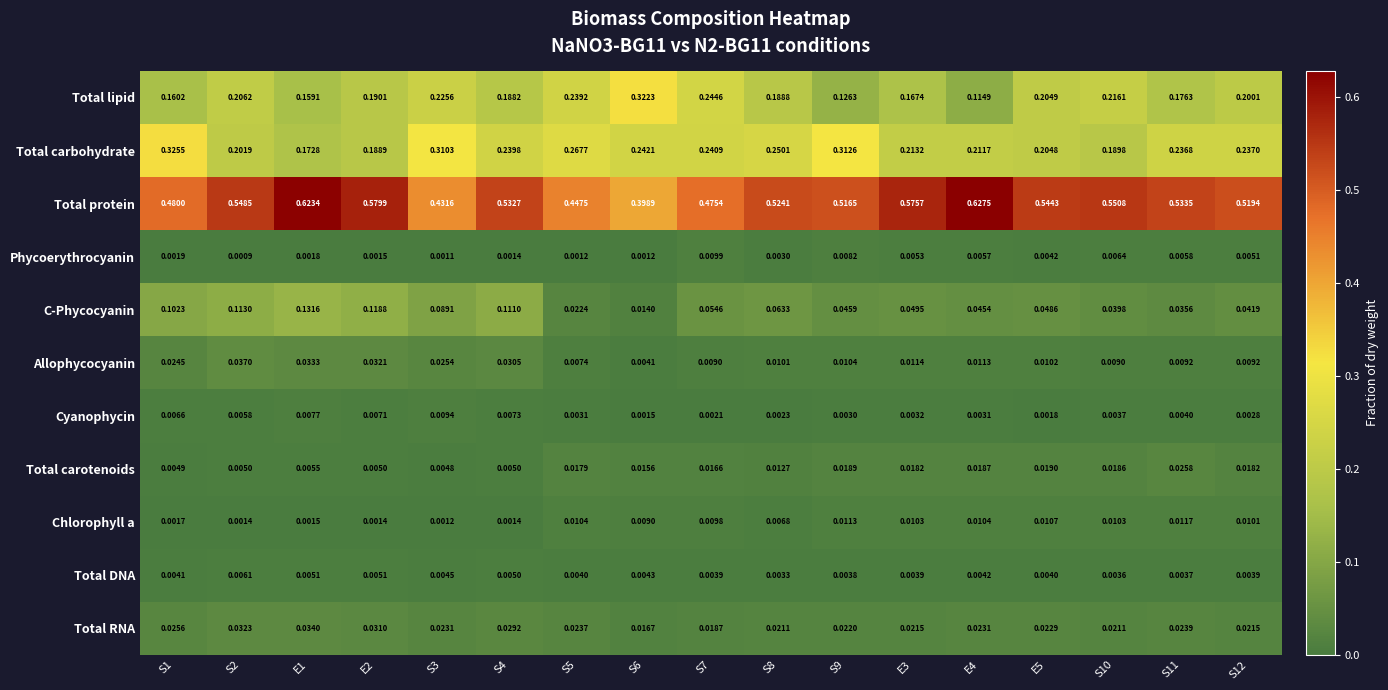

How many series are shown in this chart?

11